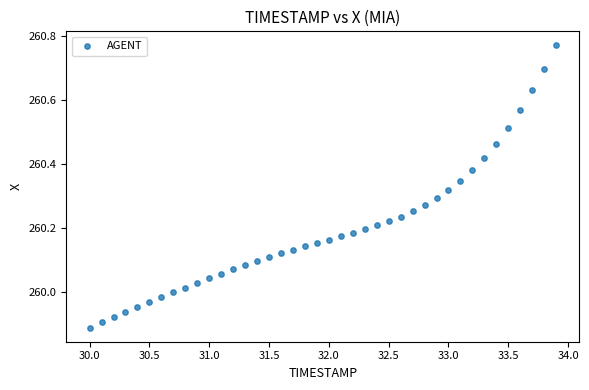

What is the range of X values (max minus min)?

3.9